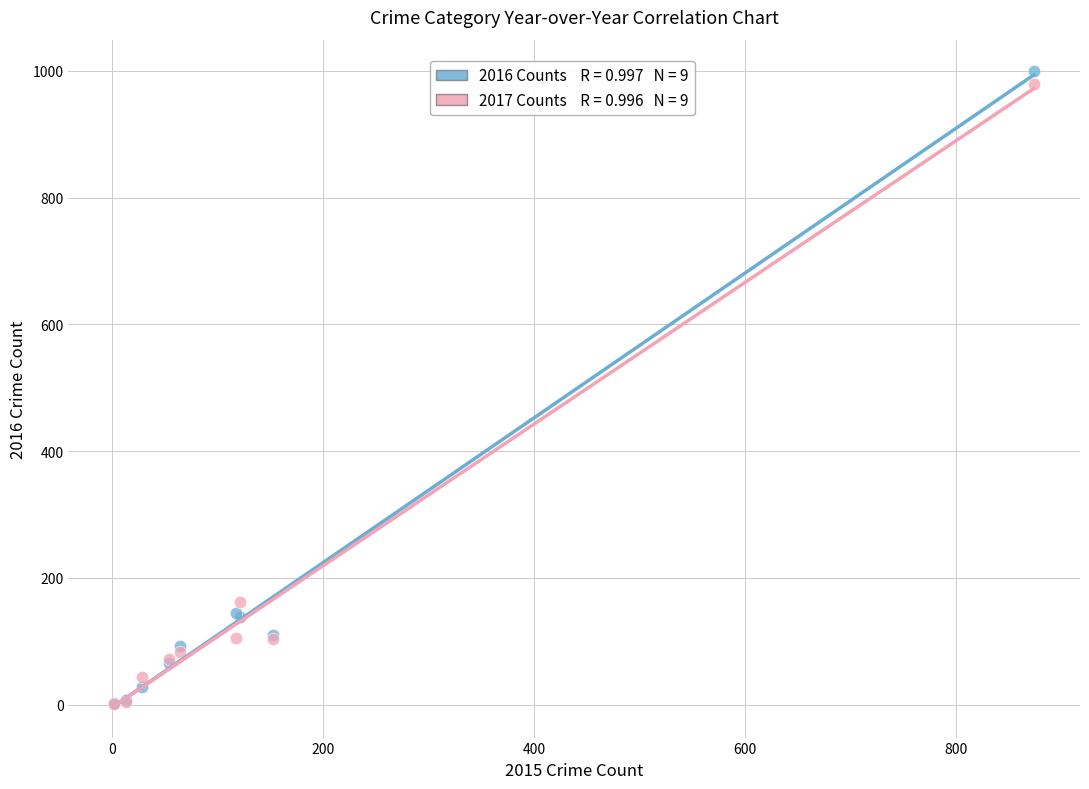

Across all series, what Y value is closest to 500?

162